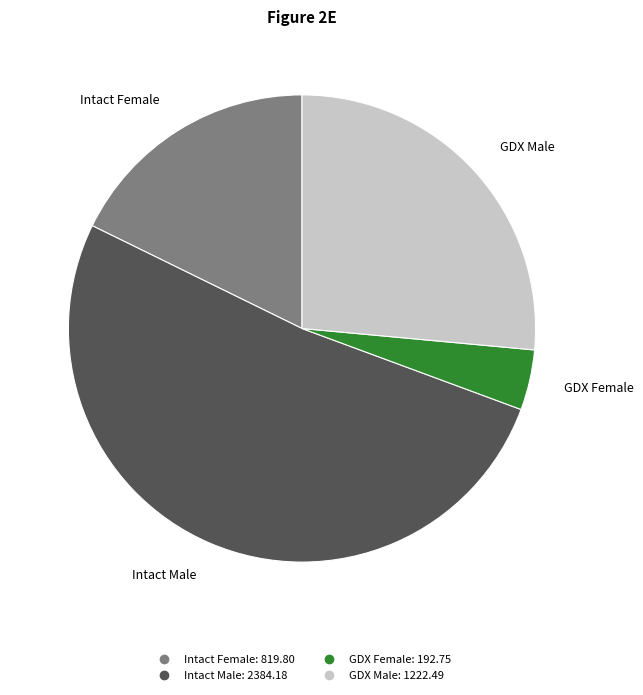

Count the number of slices in the pie.

4